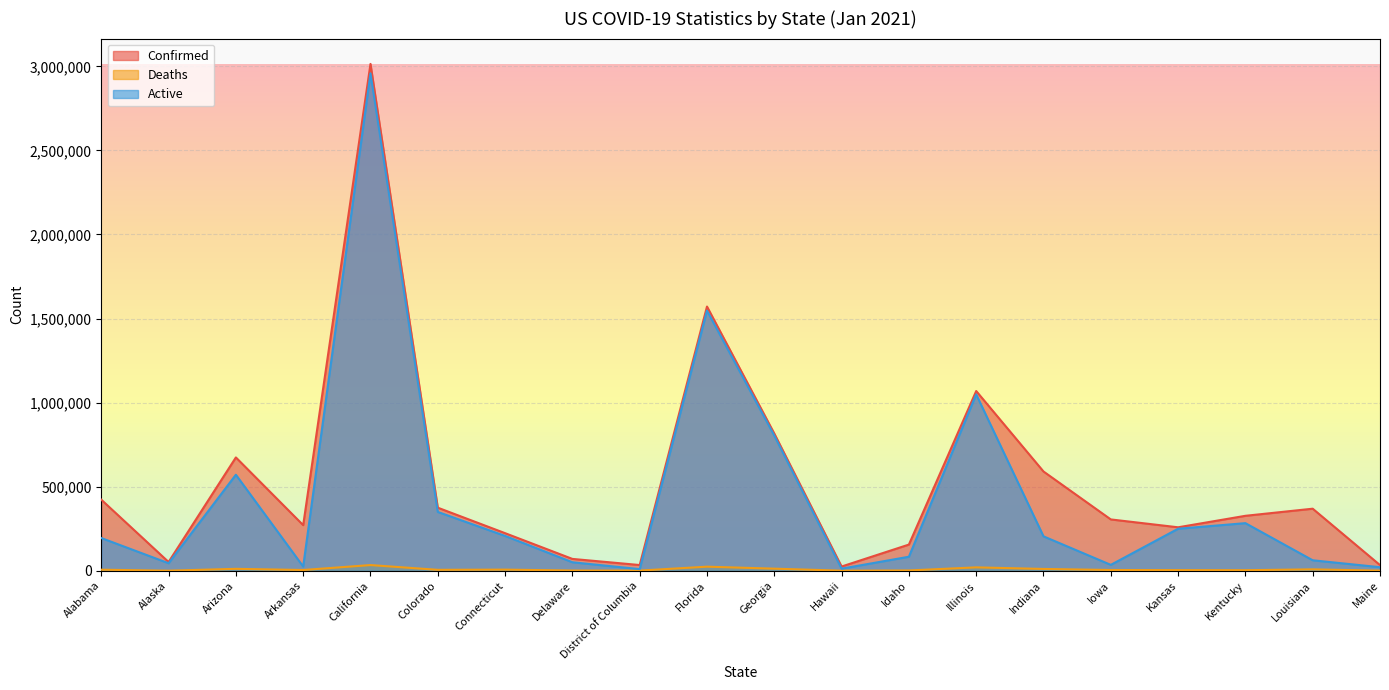

Is it true that Confirmed equals 305151 at Iowa?

True